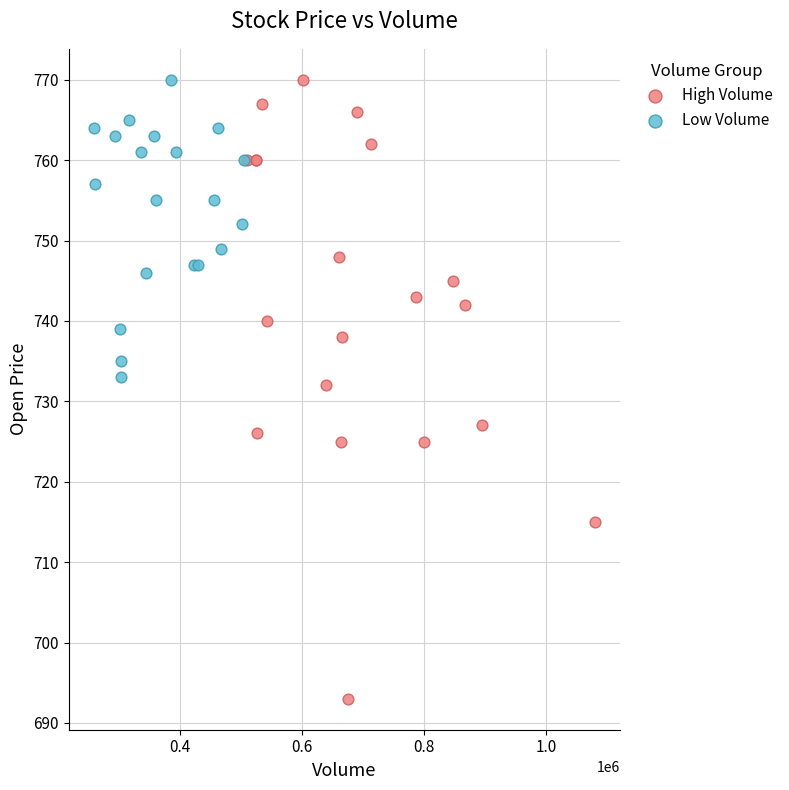

What are all the series names shown in the legend?

High Volume, Low Volume